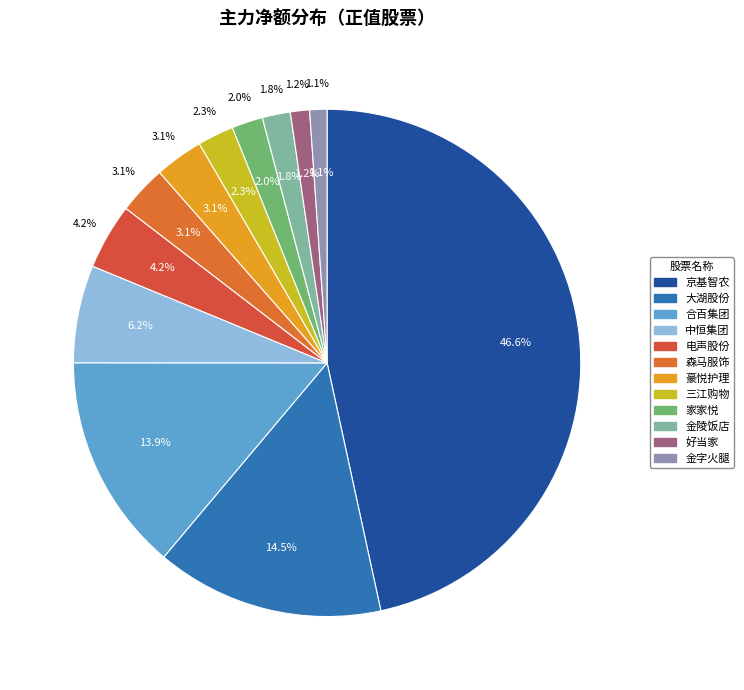

Which category has the biggest portion of the pie?

京基智农